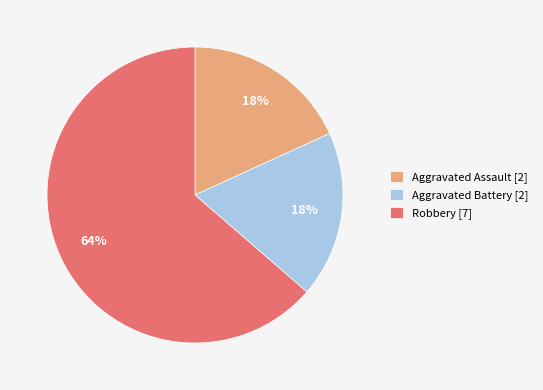

What is the ratio of the value at Aggravated Assault [2] to the value at Aggravated Battery [2]?

1.0